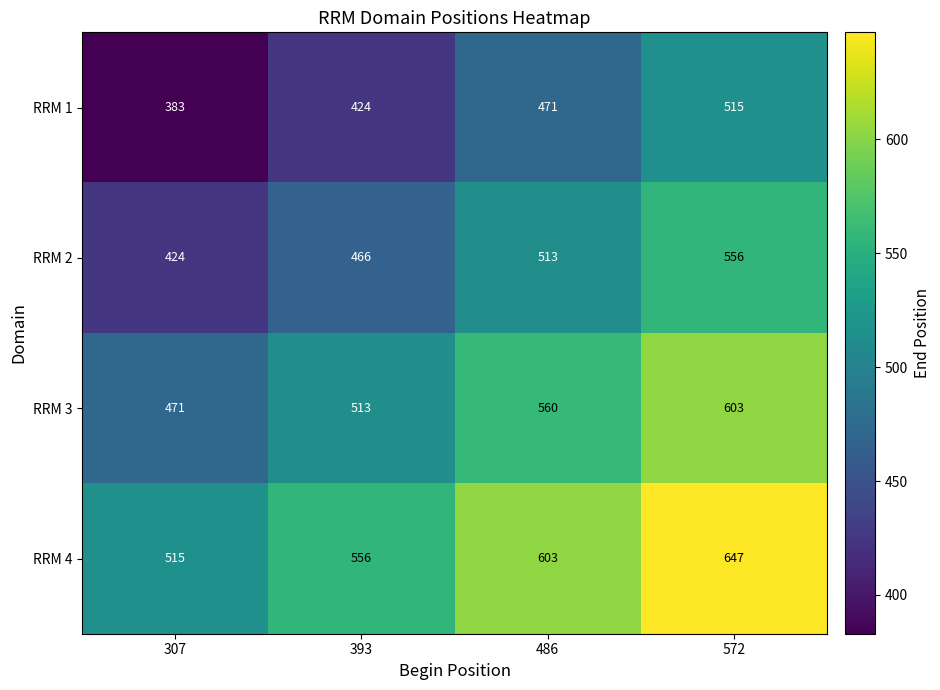

True or false: RRM 1 has a value of 383 at 307.

True